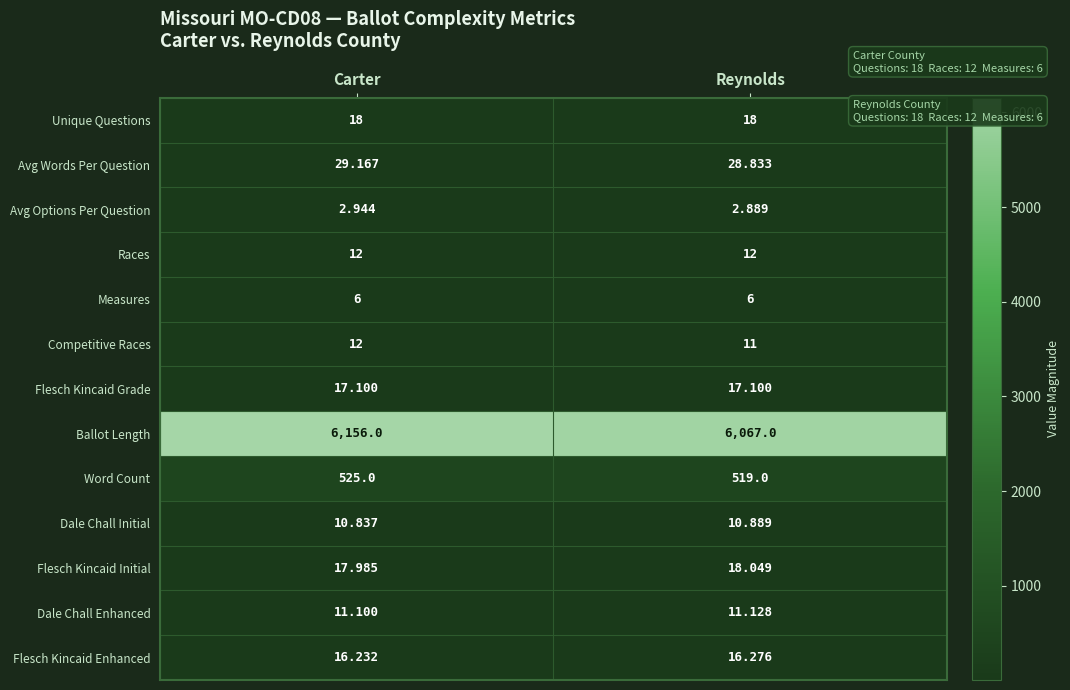

At which category does the chart reach its minimum across all series?

Reynolds